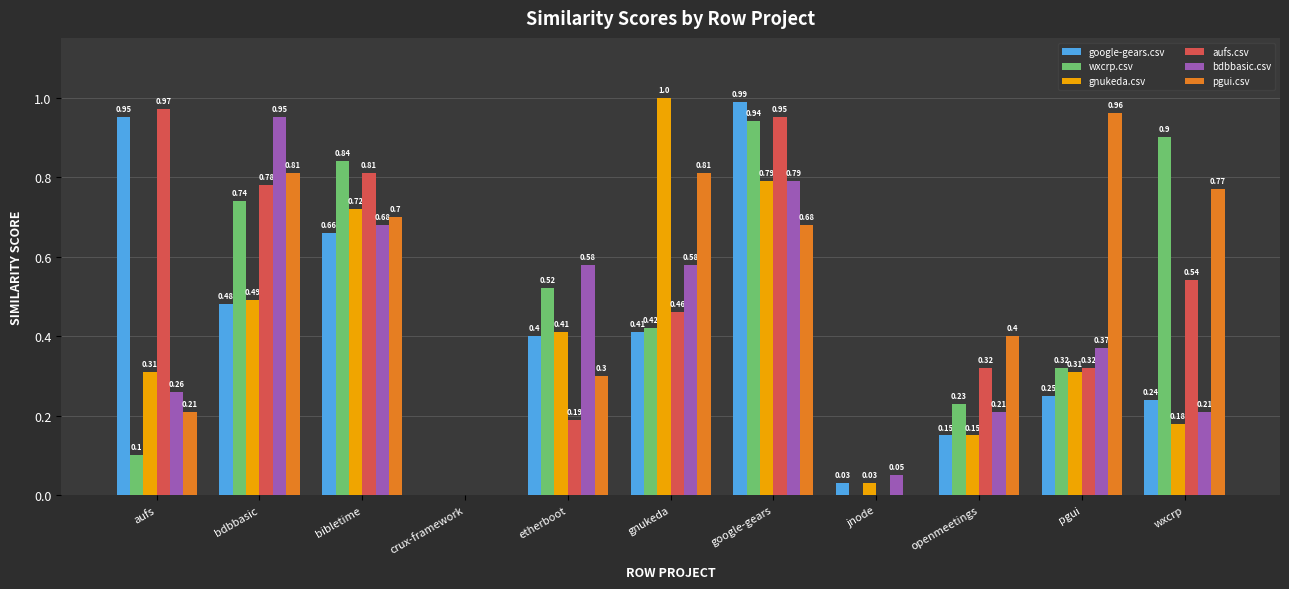

Between crux-framework and jnode, which series saw the biggest shift?

bdbbasic.csv